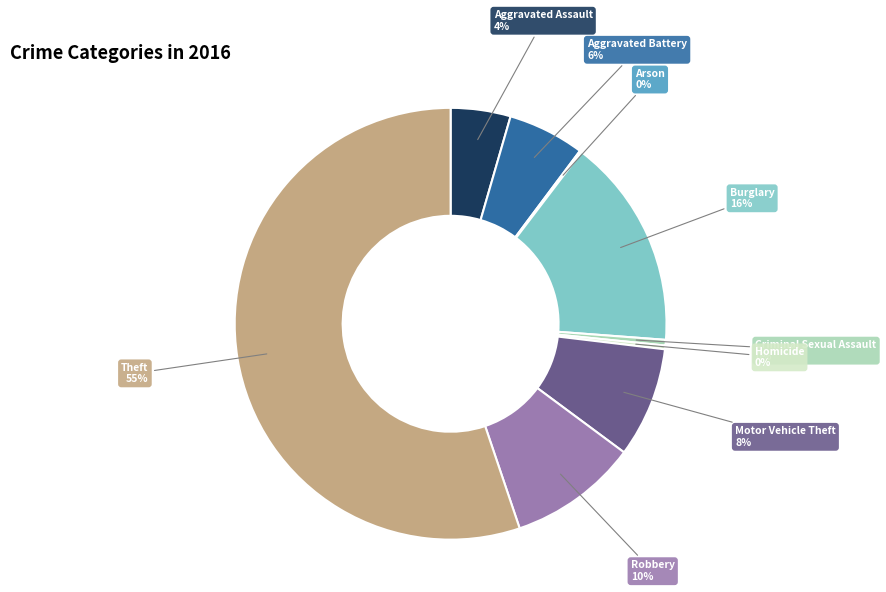

Which slice is the largest?

Theft